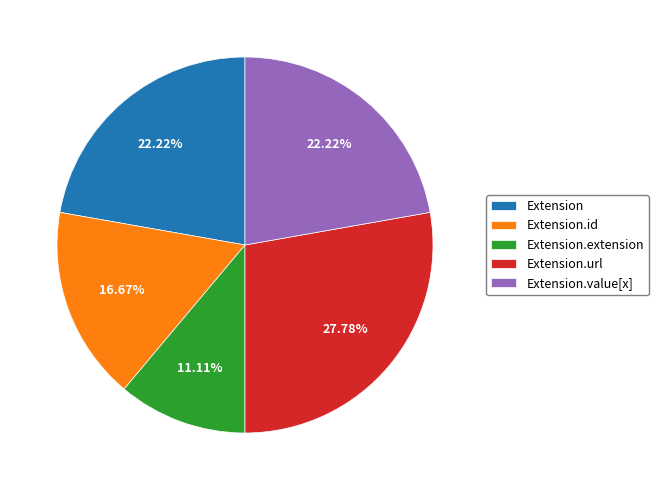

What is the smallest slice in the pie chart?

Extension.extension